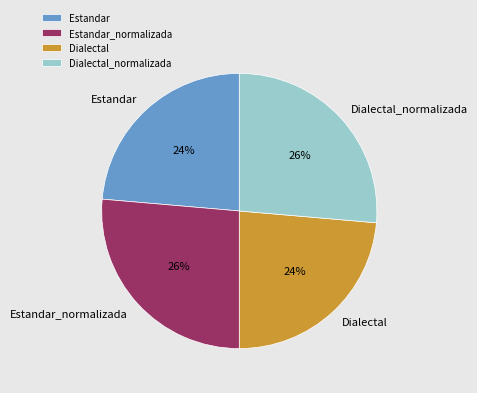

What is the ratio of the value at Dialectal to the value at Estandar_normalizada?

0.9